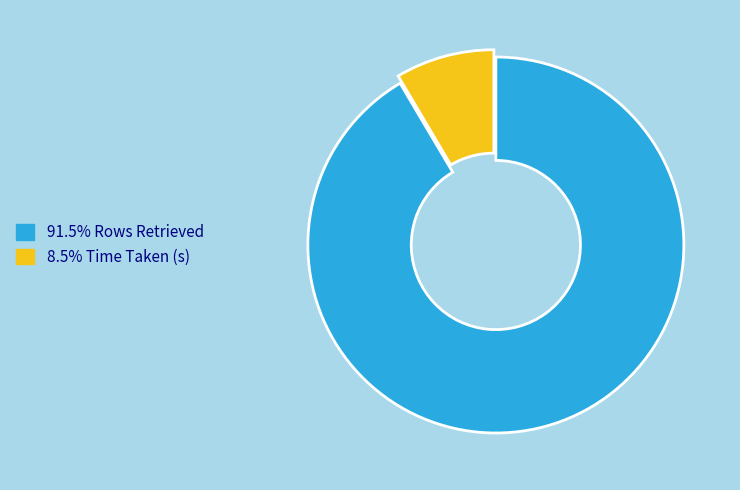

Is there a majority slice in this chart?

Yes